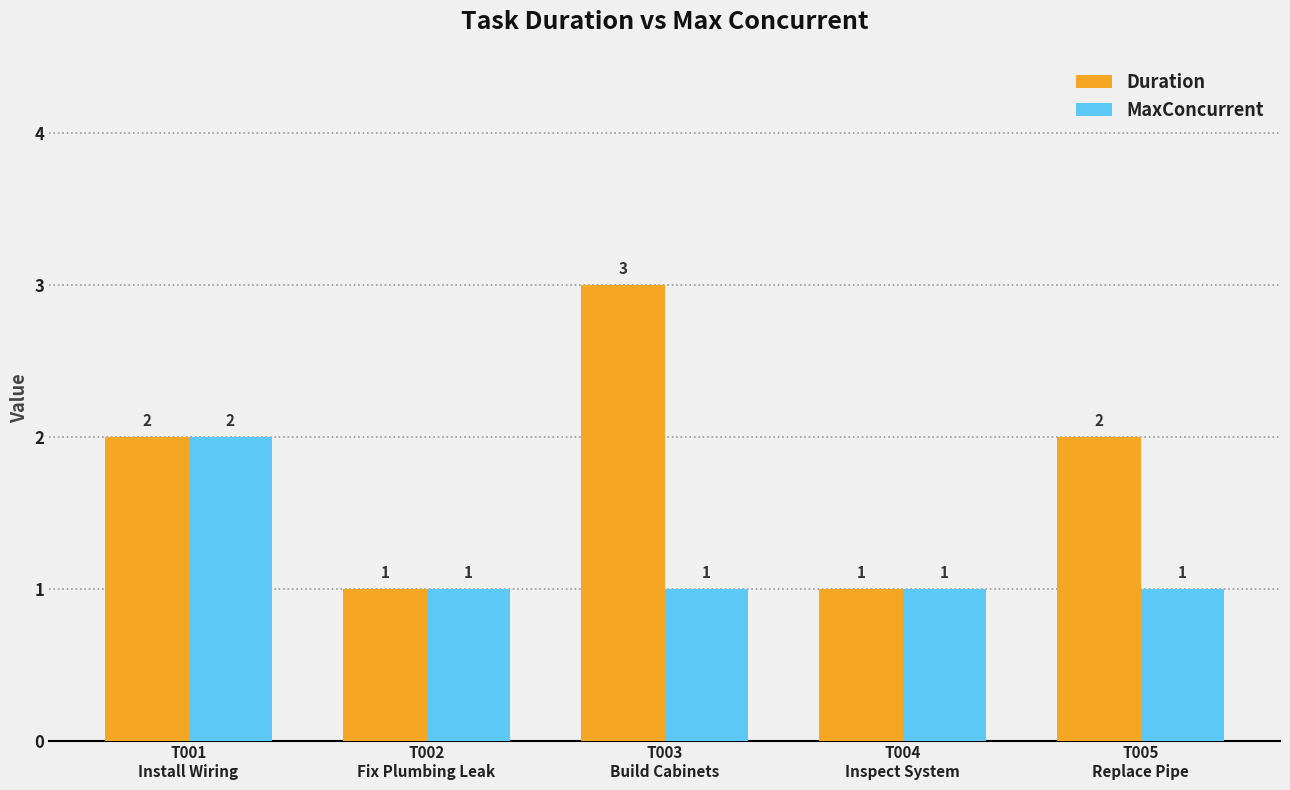

What is the label of the 3rd bar from the left?

T003
Build Cabinets